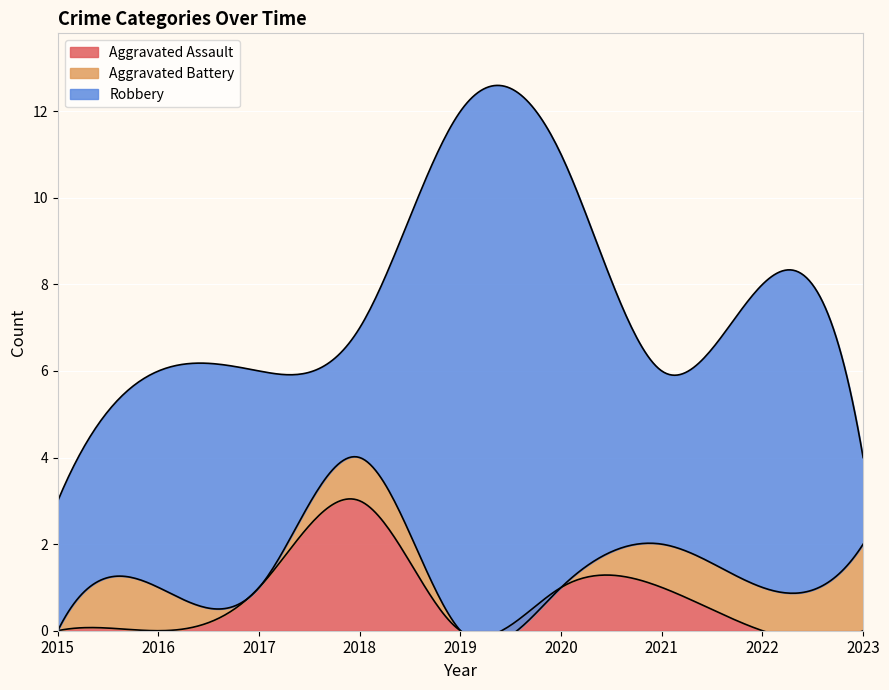

Where is the first local maximum for Aggravated Battery?

2016